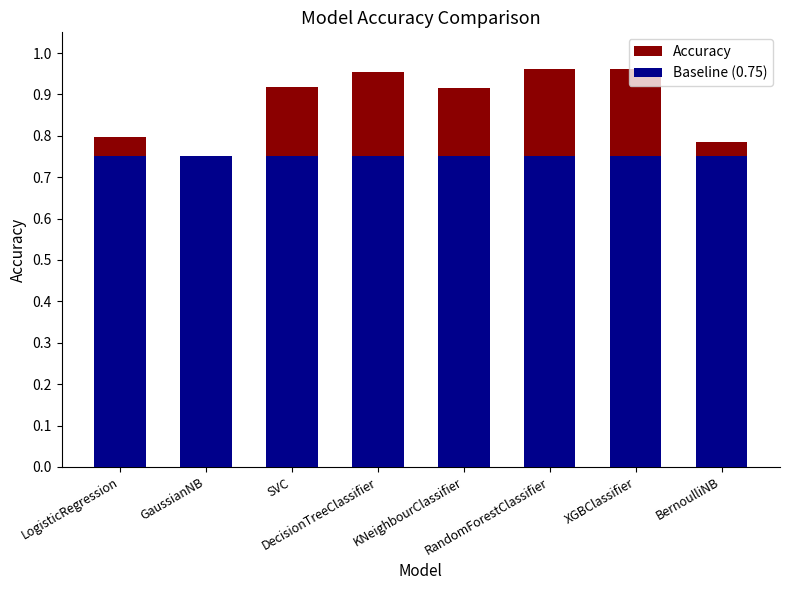

Reading left to right, what are all the values shown in this chart?

Accuracy: LogisticRegression=0.8	GaussianNB=0.7	SVC=0.9	DecisionTreeClassifier=1.0	KNeighbourClassifier=0.9	RandomForestClassifier=1.0	XGBClassifier=1.0	BernoulliNB=0.8
Baseline (0.75): LogisticRegression=0.8	GaussianNB=0.8	SVC=0.8	DecisionTreeClassifier=0.8	KNeighbourClassifier=0.8	RandomForestClassifier=0.8	XGBClassifier=0.8	BernoulliNB=0.8